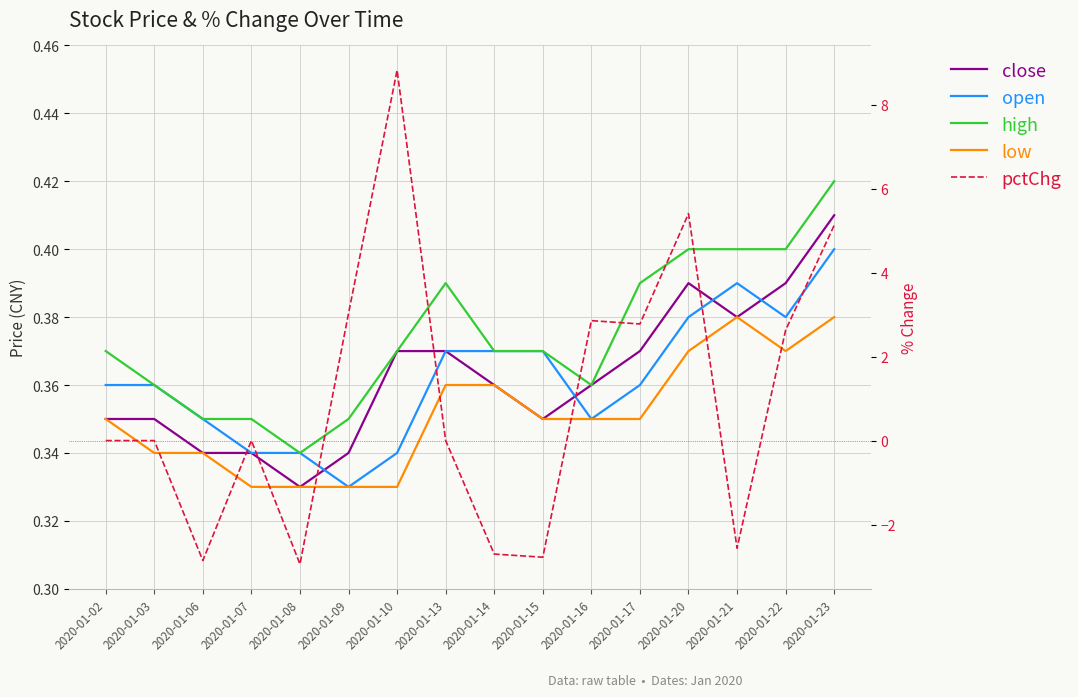

What is the value of the low point at the 5th from the left?

0.3